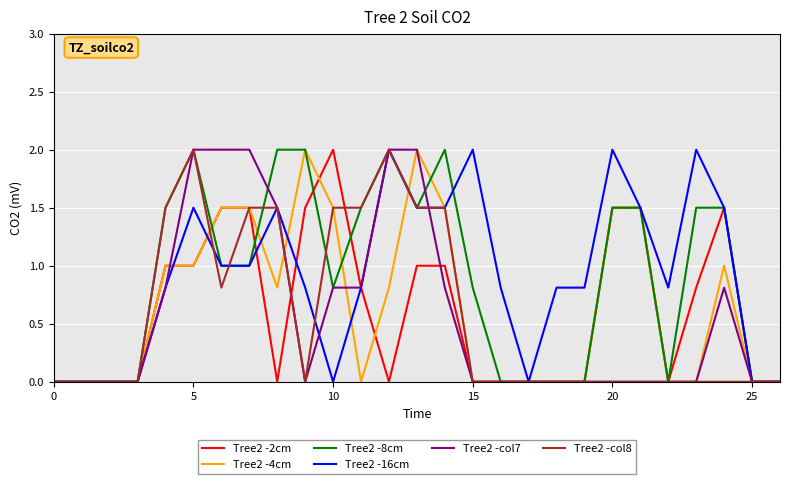

What is the greatest value displayed?

2.0